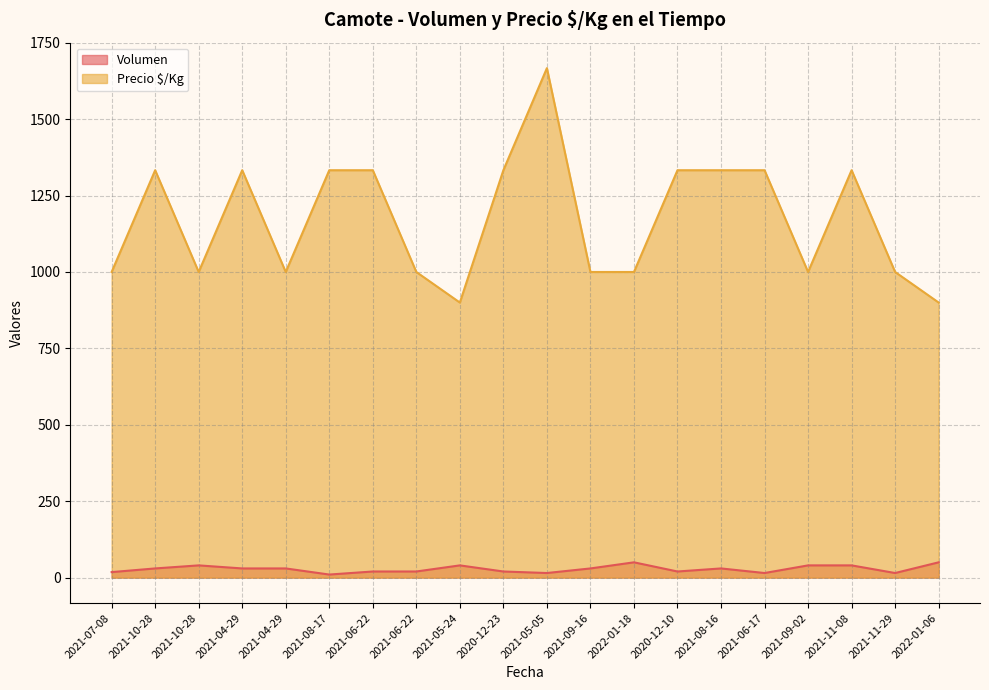

Where is the first local maximum for Precio $/Kg?

2021-10-28